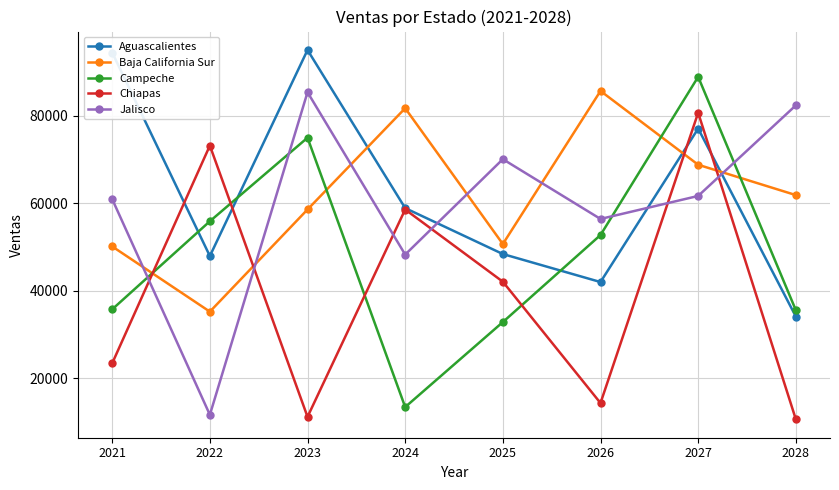

How many values in the Campeche series are below 52777?

4